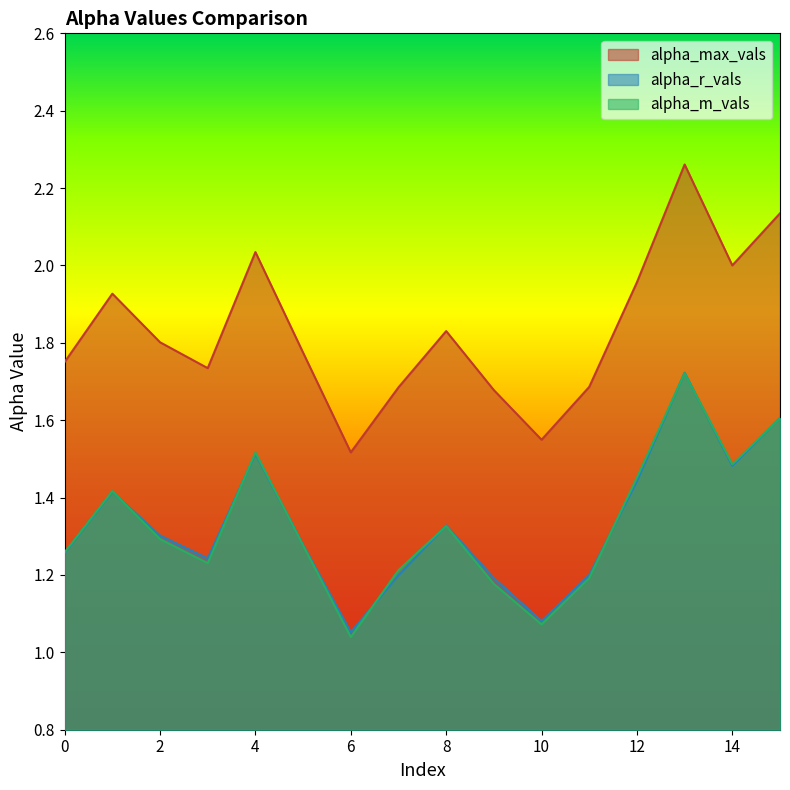

Which series has the largest total across all categories?

alpha_max_vals